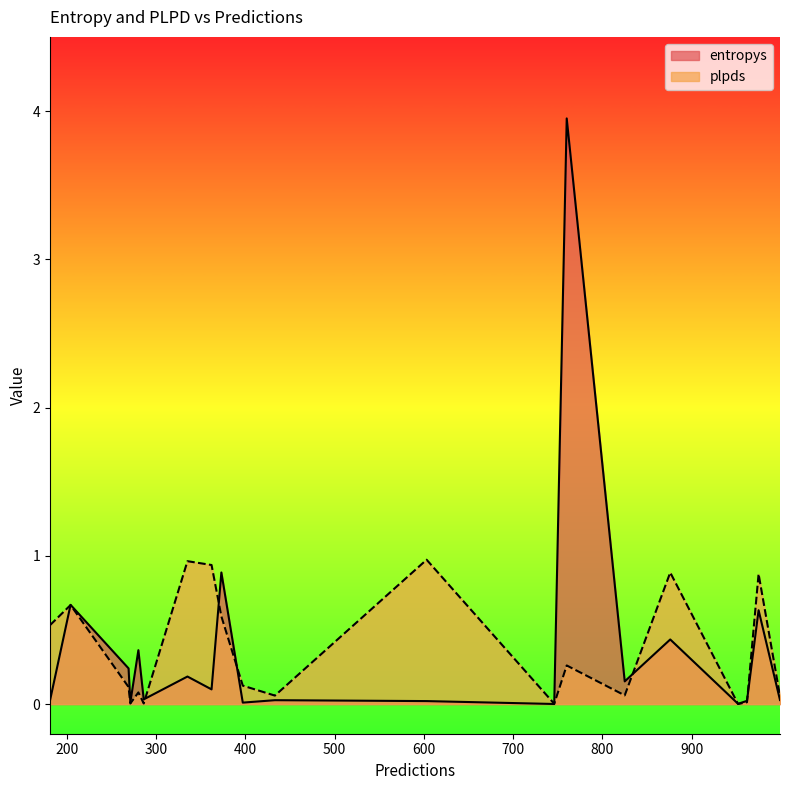

At how many categories does at least one series exceed 0?

20